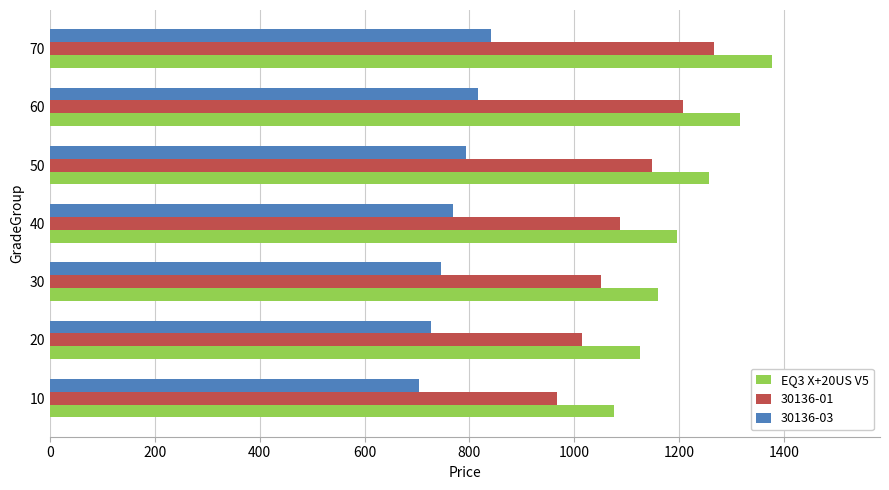

Which label corresponds to the largest value in the chart?

70